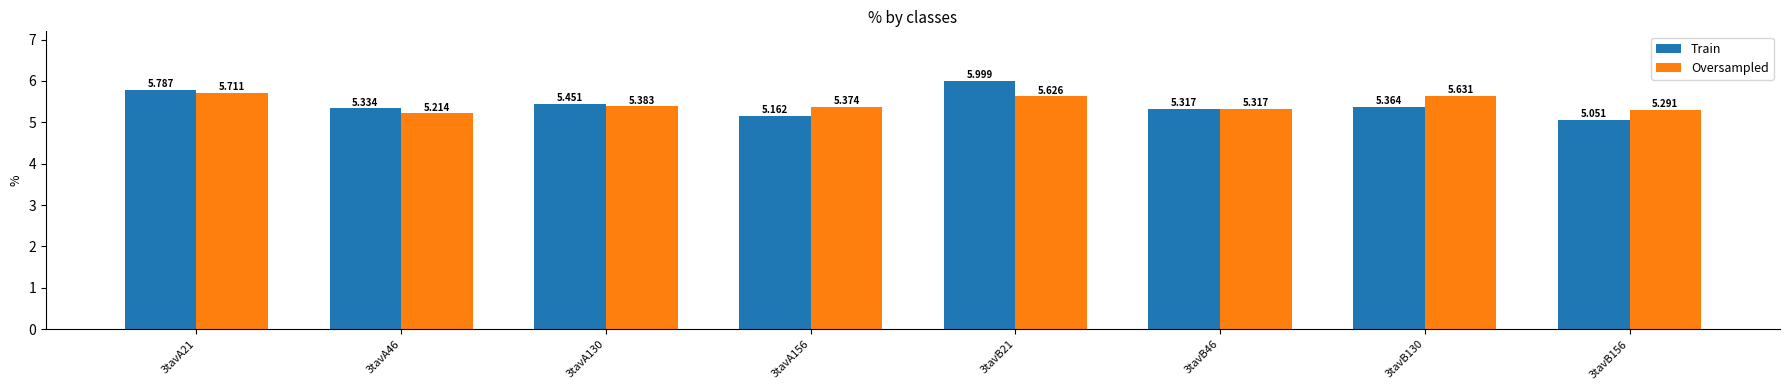

Which series has the largest total across all categories?

Oversampled